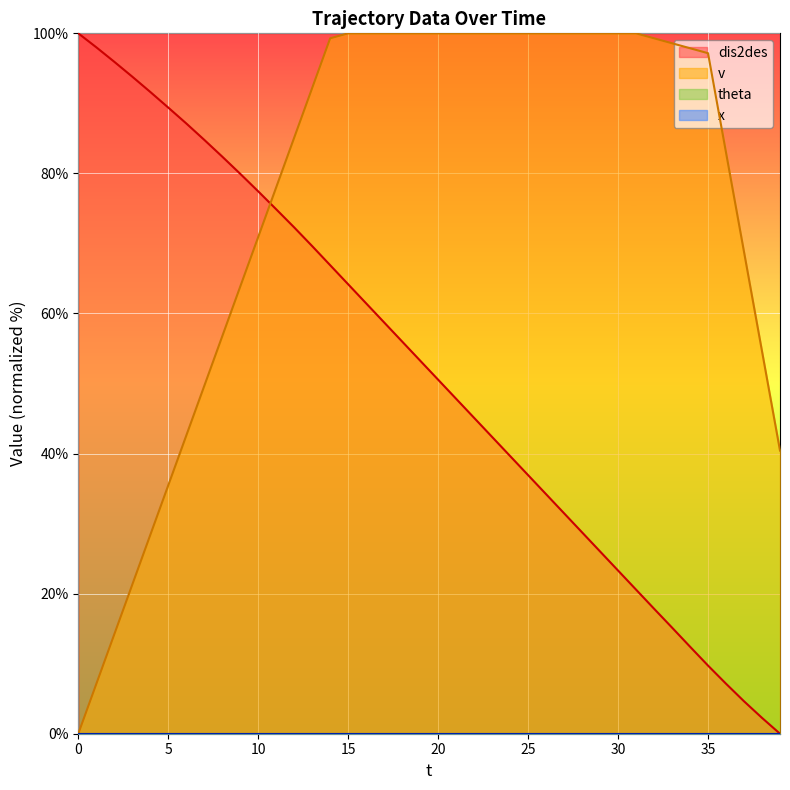

At which label is dis2des closest to 50?

20